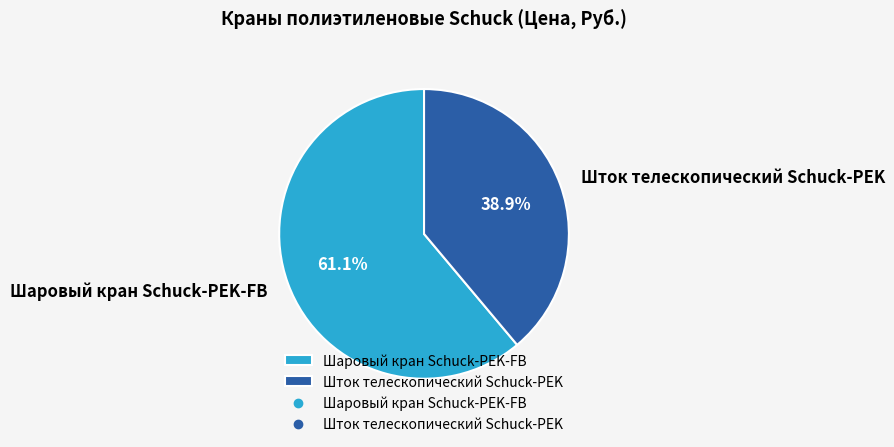

Does any single category account for the majority?

Yes